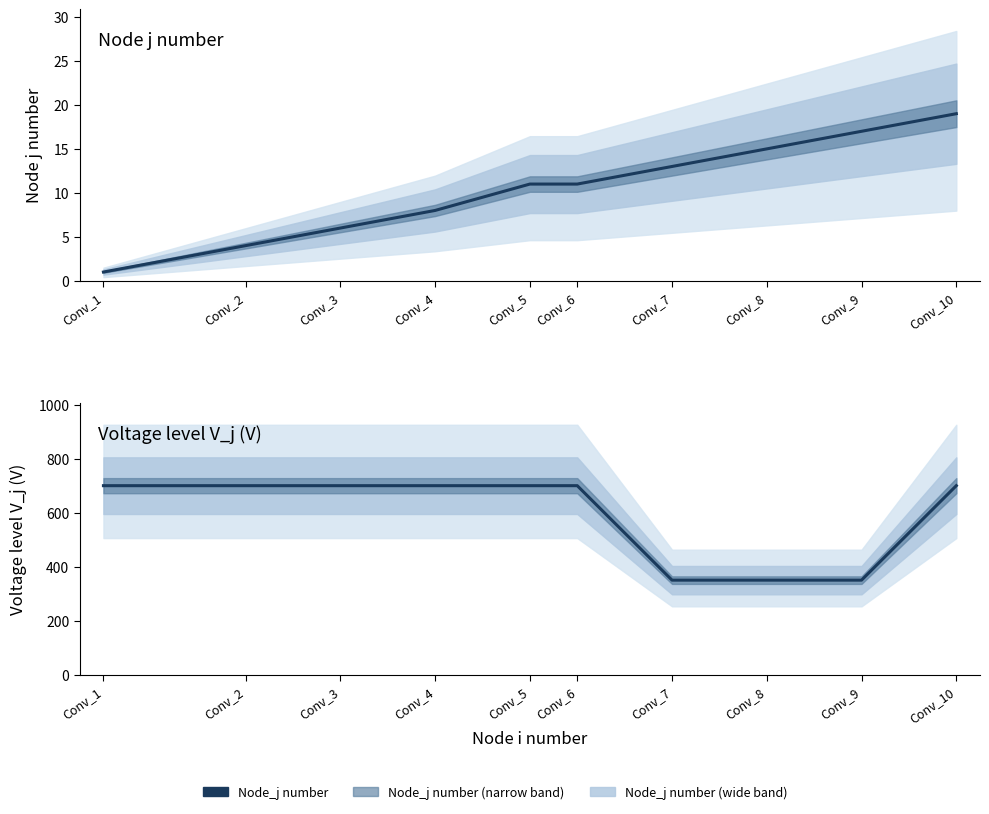

Between Conv_9 and Conv_2, which is larger?

Conv_9